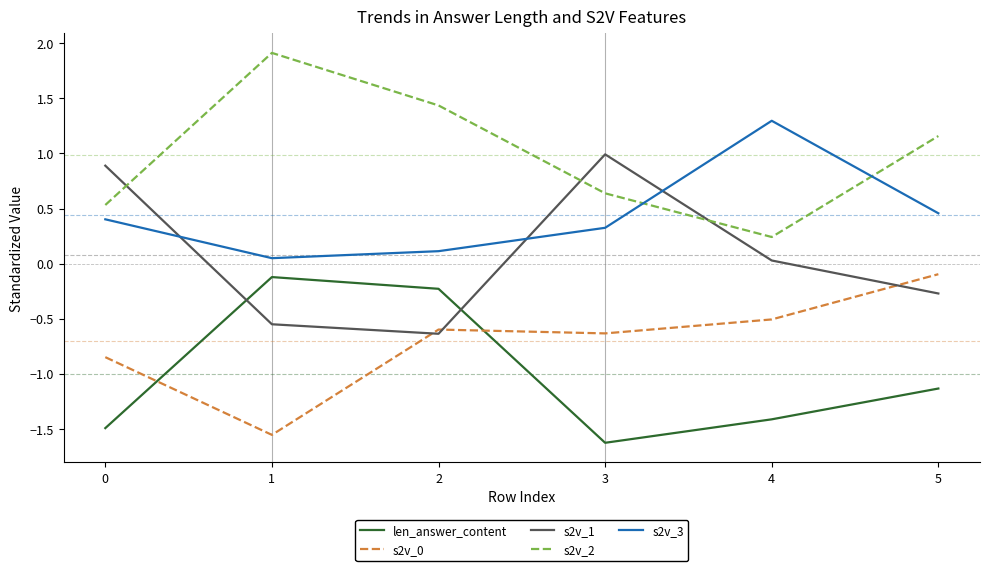

Where does the len_answer_content series first go above -1?

1